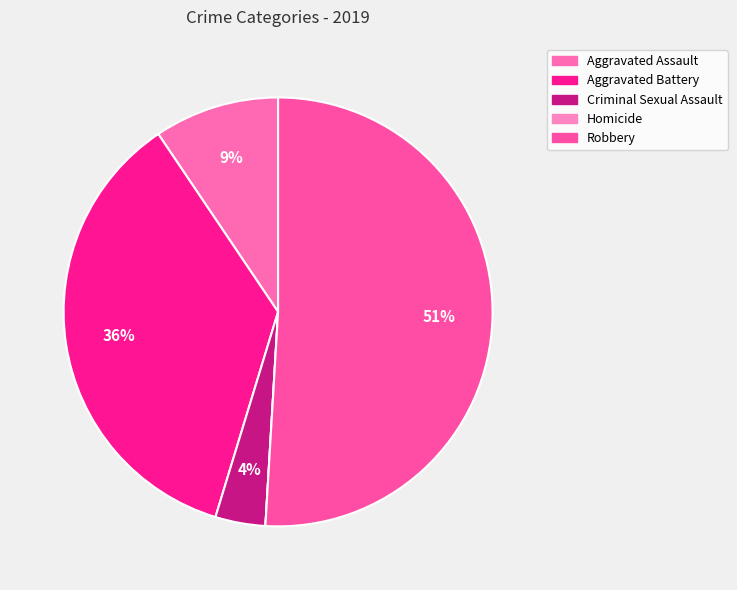

What is the majority slice?

Robbery